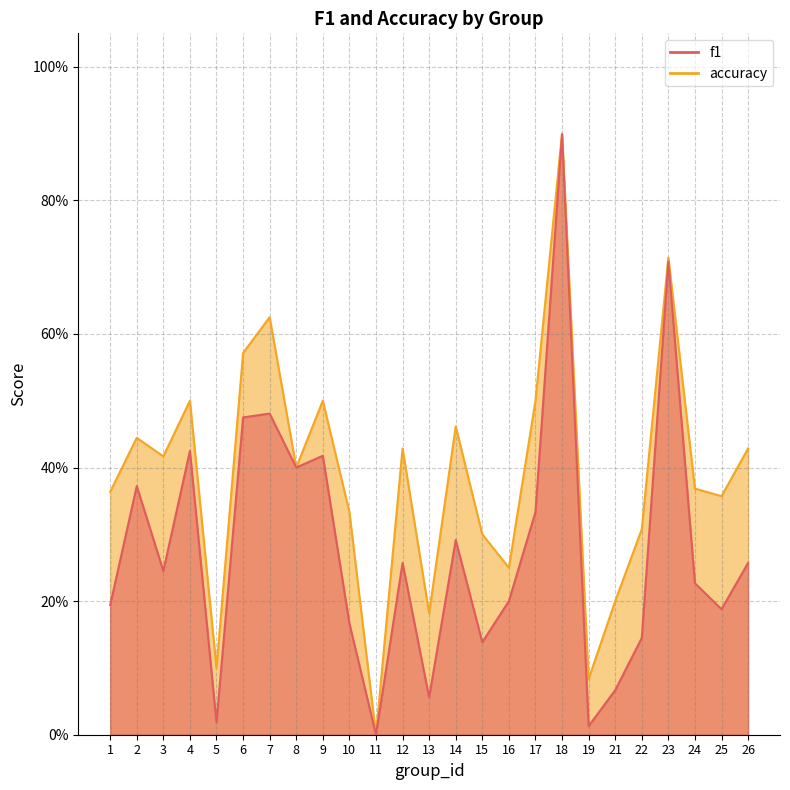

List the series in order of their peak value, lowest first.

f1, accuracy